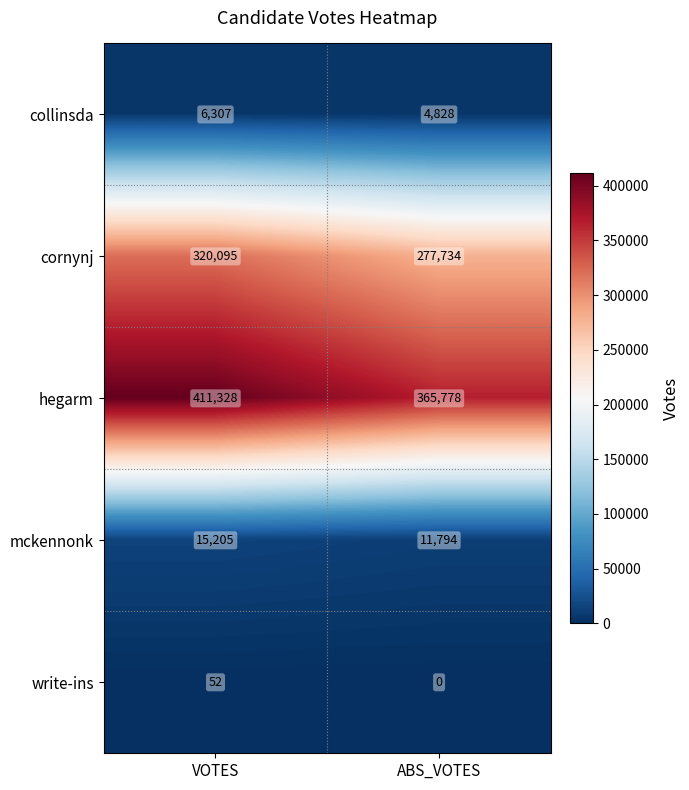

Reading right to left, list all the values displayed in this chart.

collinsda: 4828	6307
cornynj: 277734	320095
hegarm: 365778	411328
mckennonk: 11794	15205
write-ins: 0	52